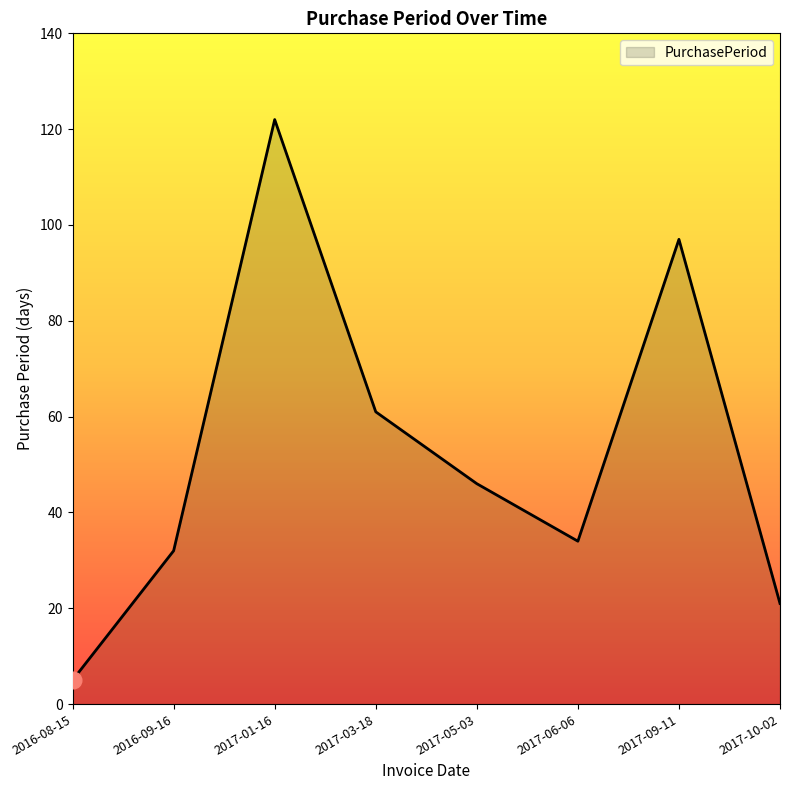

Does the chart display data point markers on the line(s)?

No